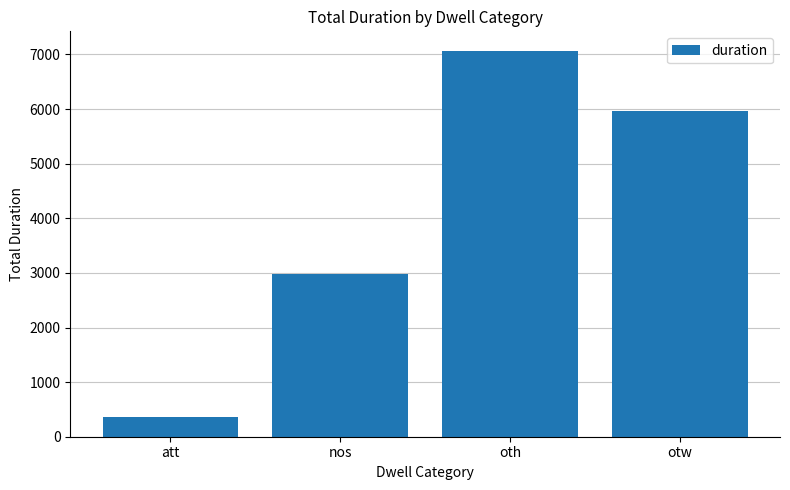

The chart shows a value of 5965 at otw. True or false?

True